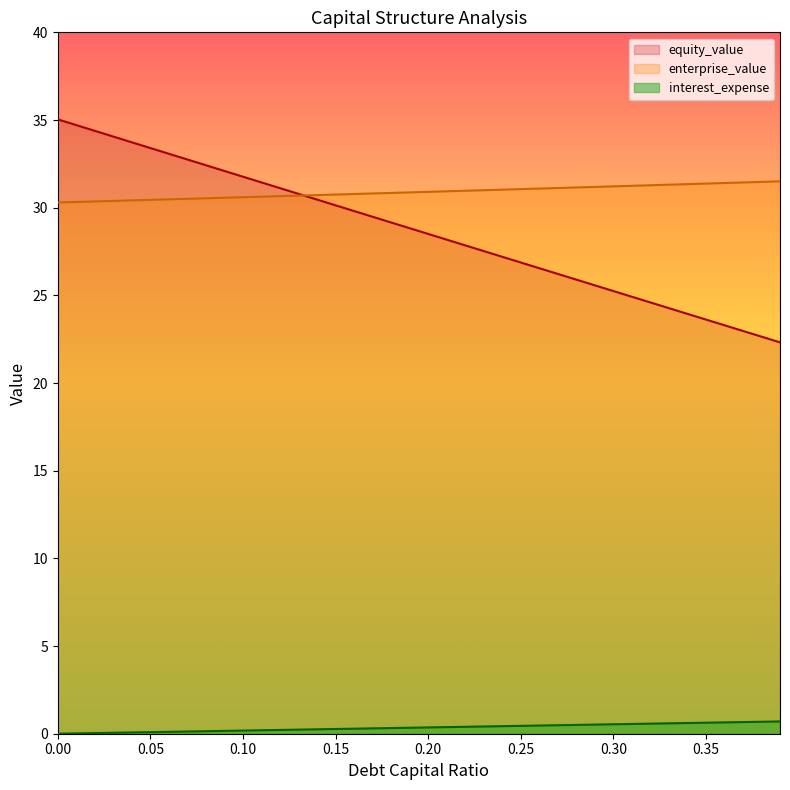

True or false: enterprise_value has a value of 30.3 at 0.01.

True